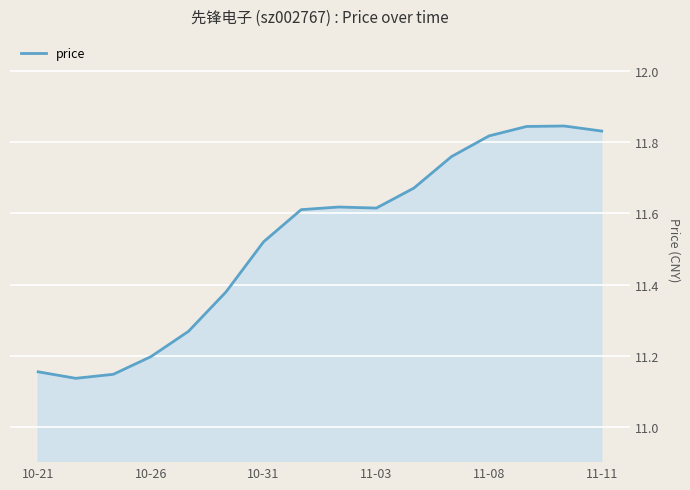

How many lines are shown in the chart?

1